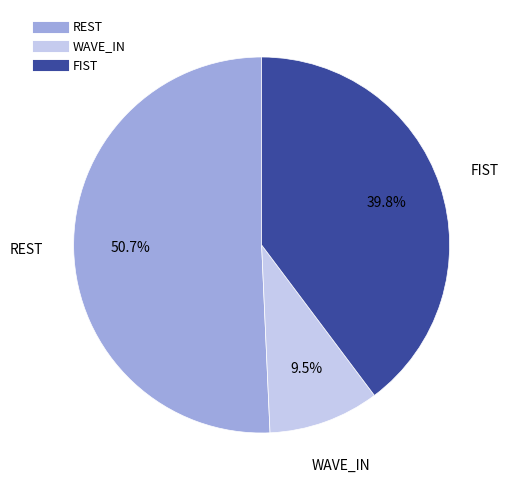

Is there a majority slice in this chart?

Yes